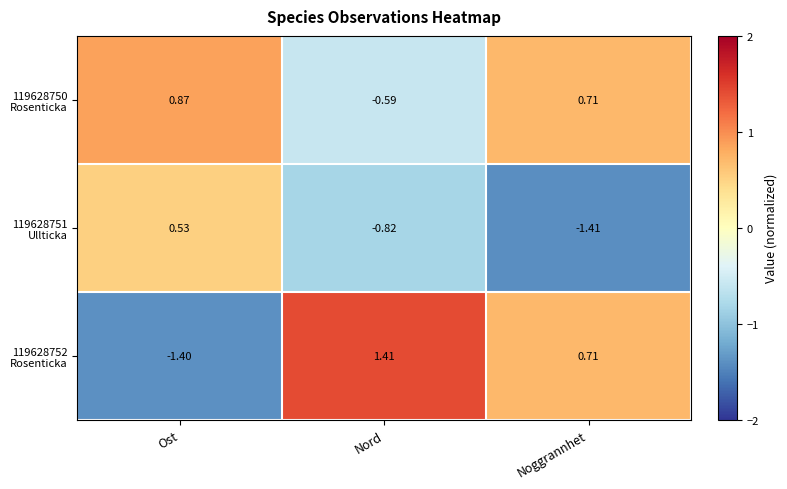

At which category is the sum across all series the highest?

Noggrannhet